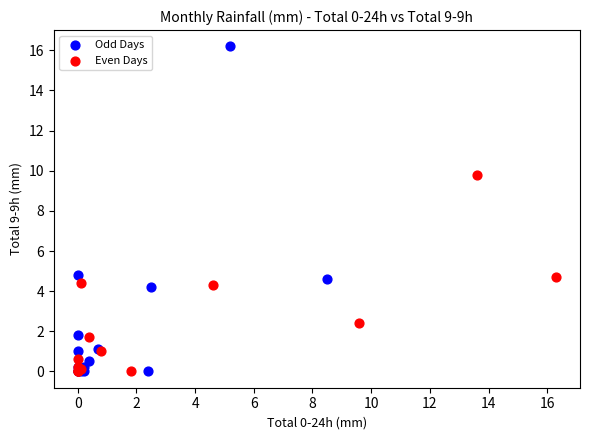

Which series has the largest Y range (max minus min)?

Odd Days